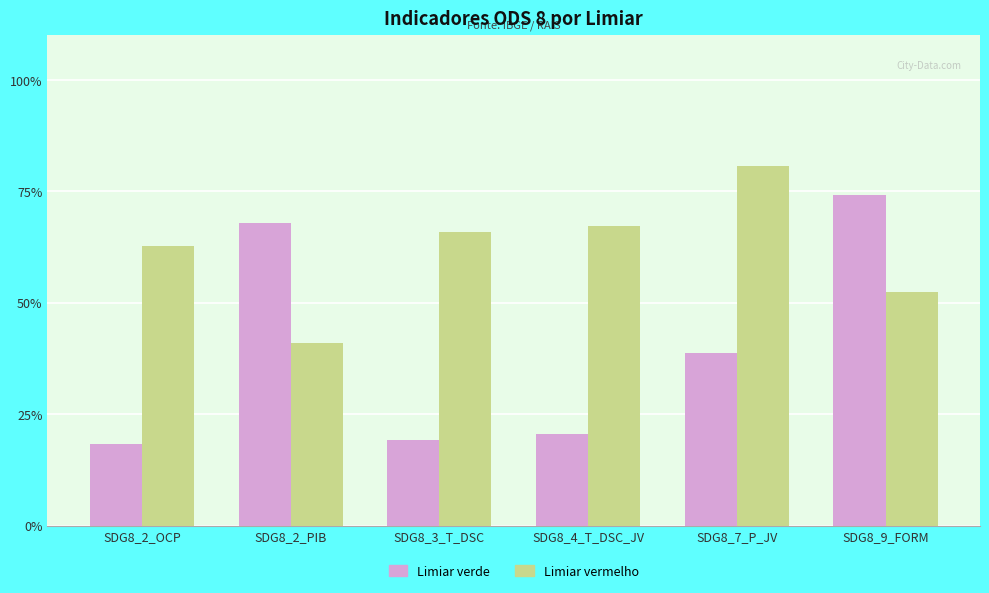

What are all the series names shown in the legend?

Limiar verde, Limiar vermelho